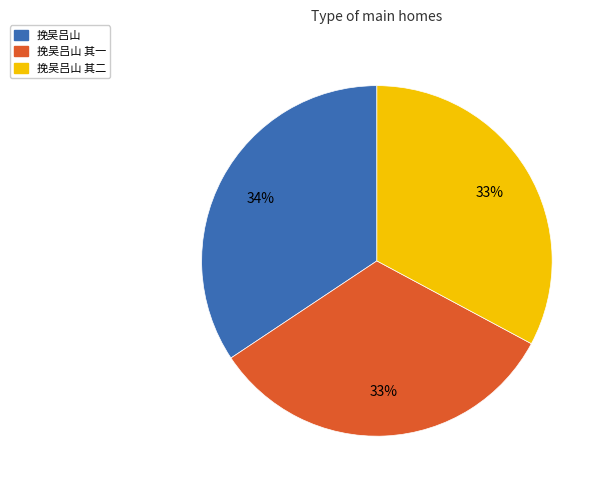

Is there any slice that represents more than half of the pie?

No